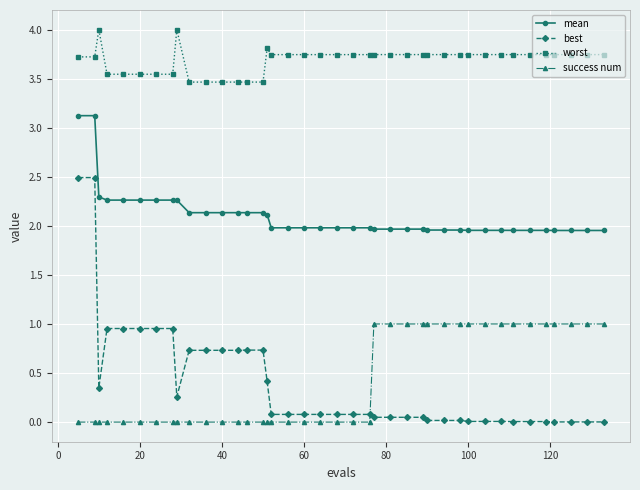

What is the sum of all mean values?

84.2